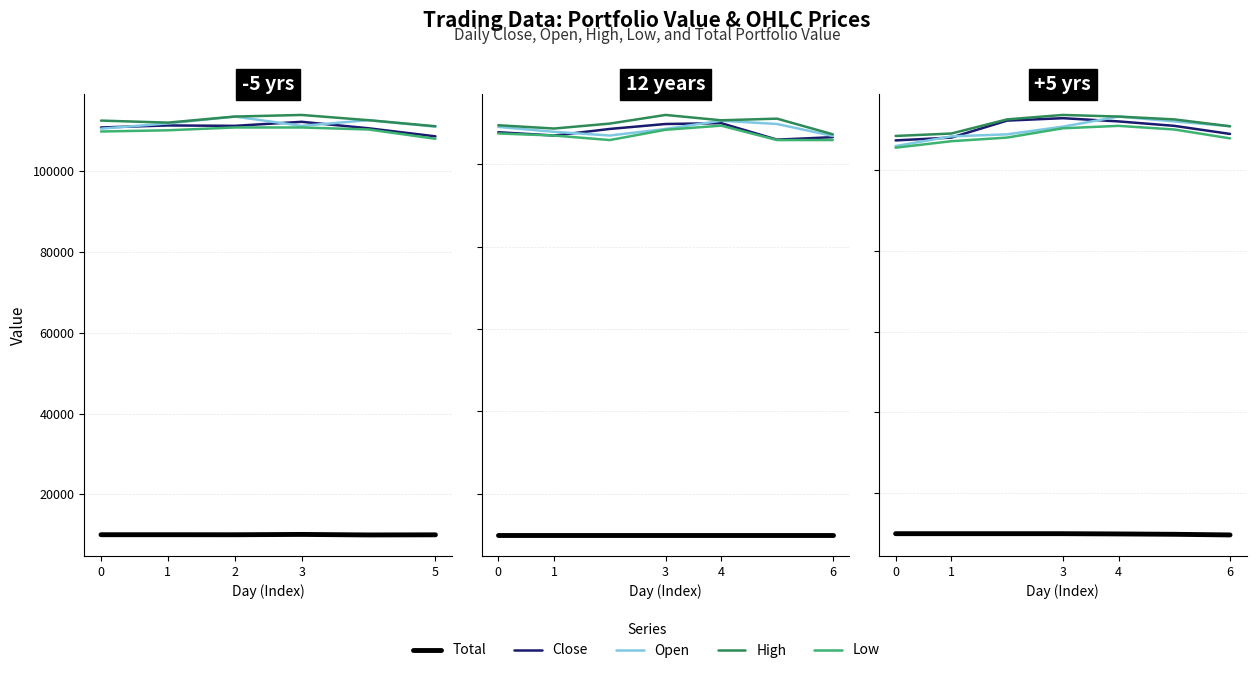

True or false: Low and Open intersect in this chart.

False